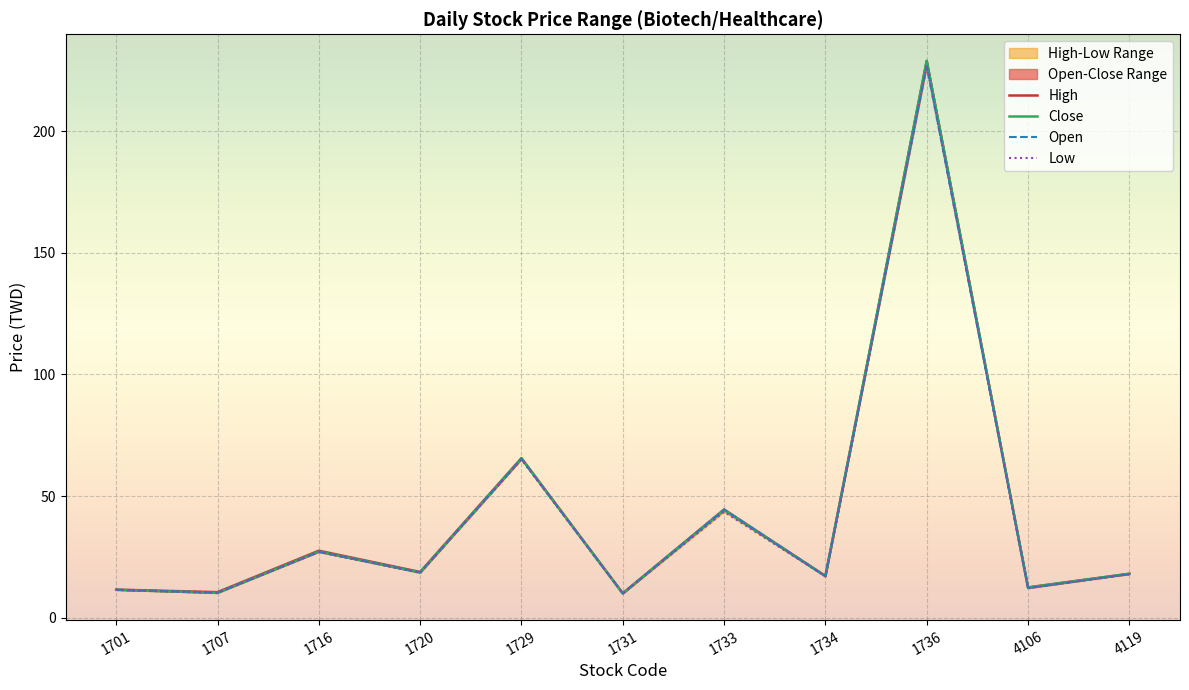

Between 1720 and 1734, which series saw the biggest shift?

High